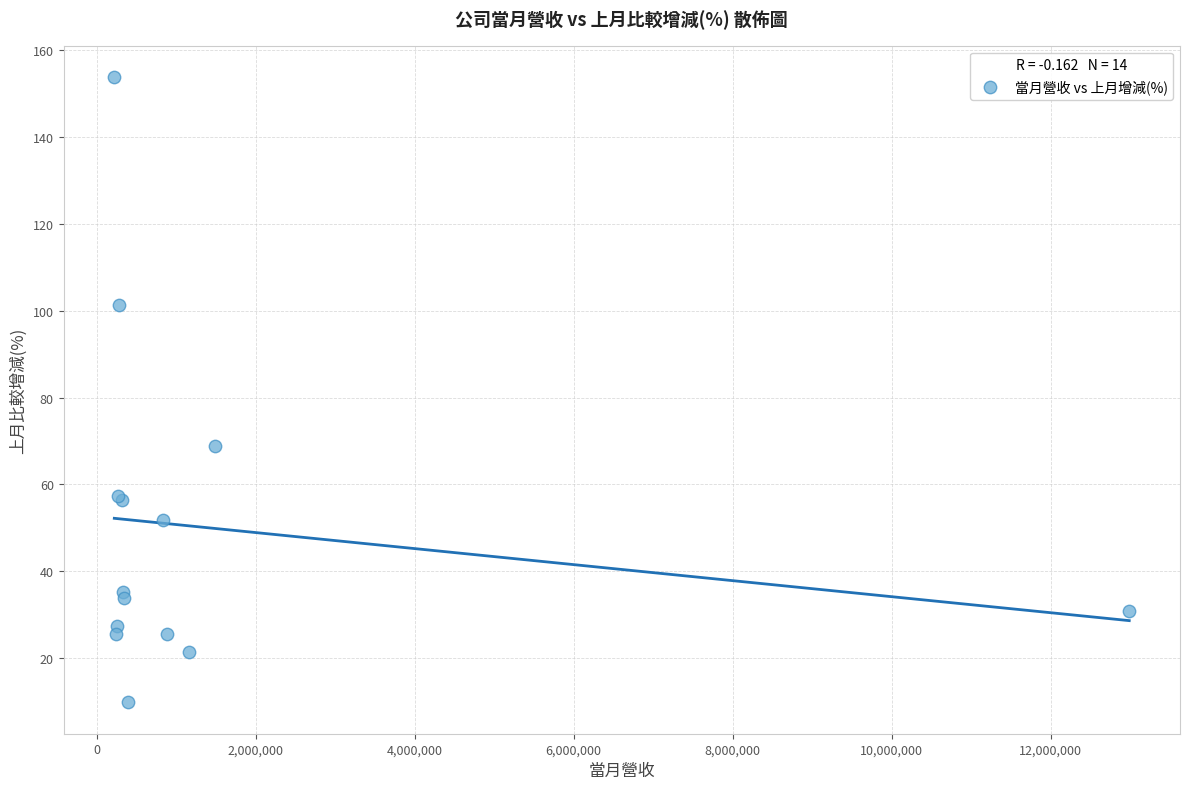

What Y value in the scatter plot is closest to 81?

68.9